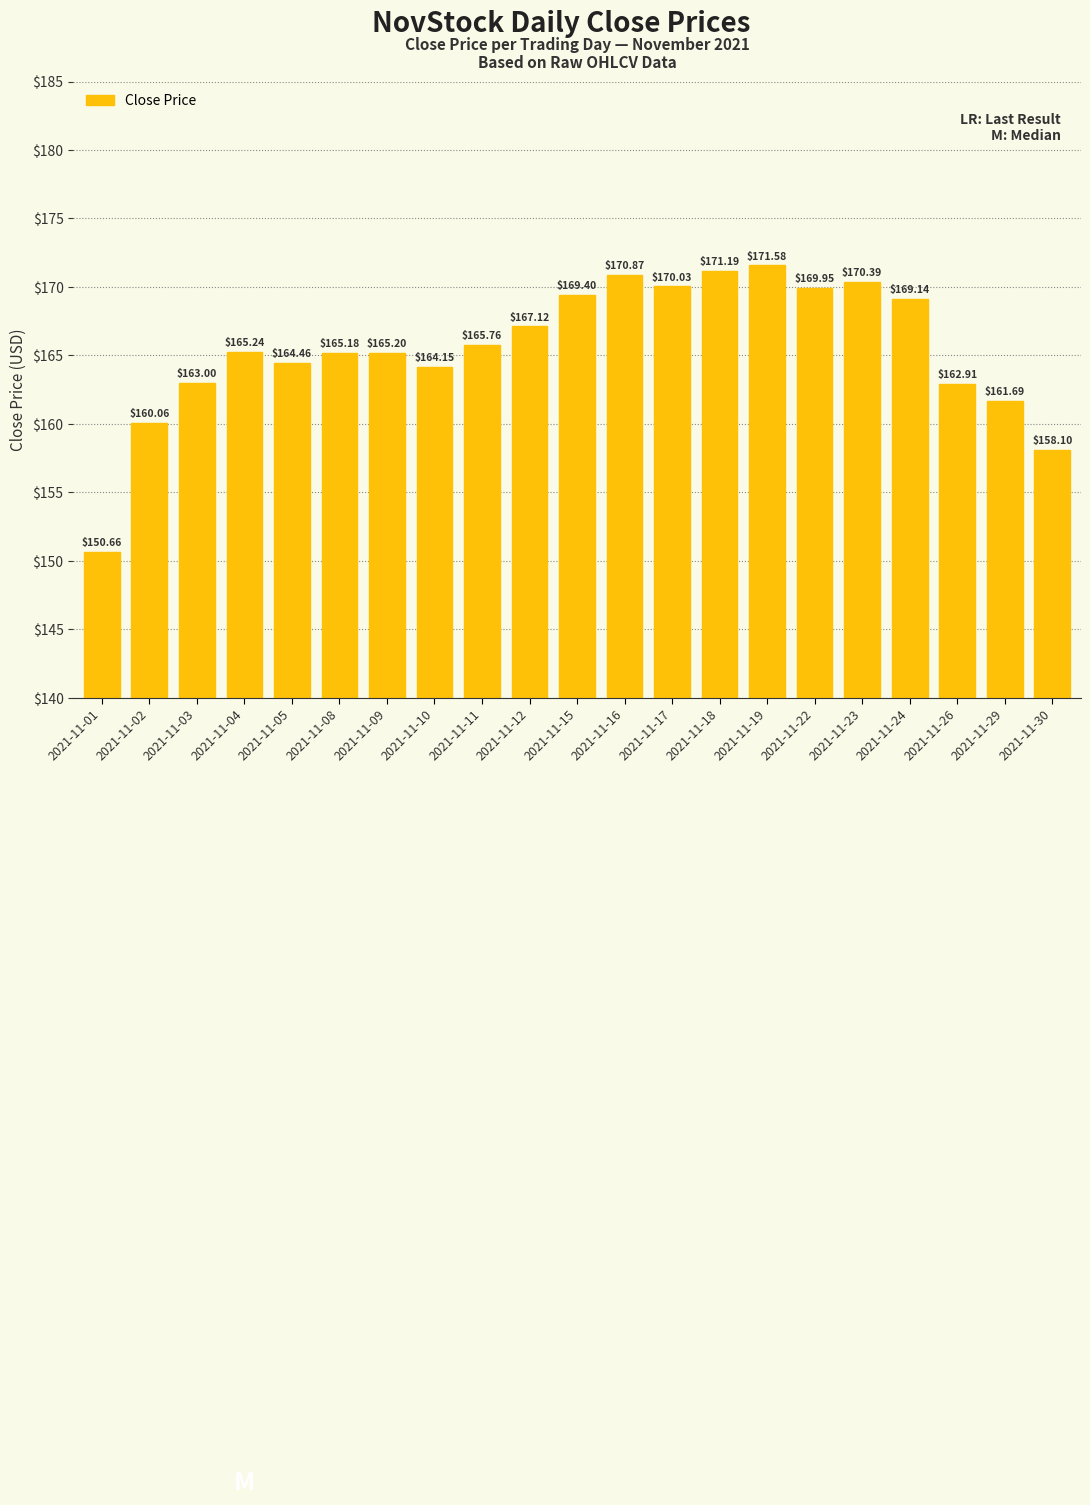

Is it true that the value at 2021-11-08 is 233.6?

False